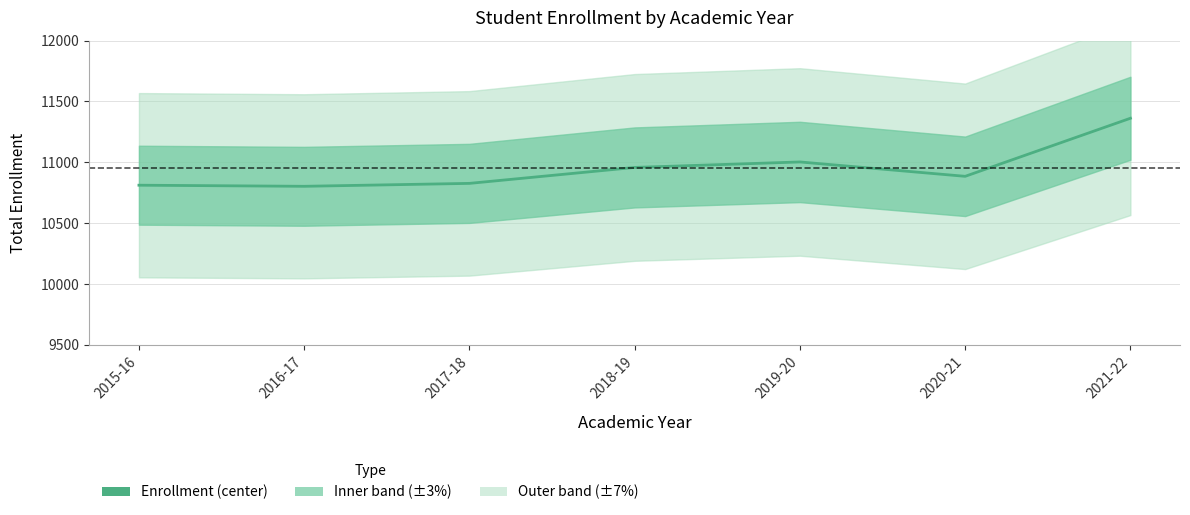

Which label corresponds to the smallest value in the chart?

2016-17